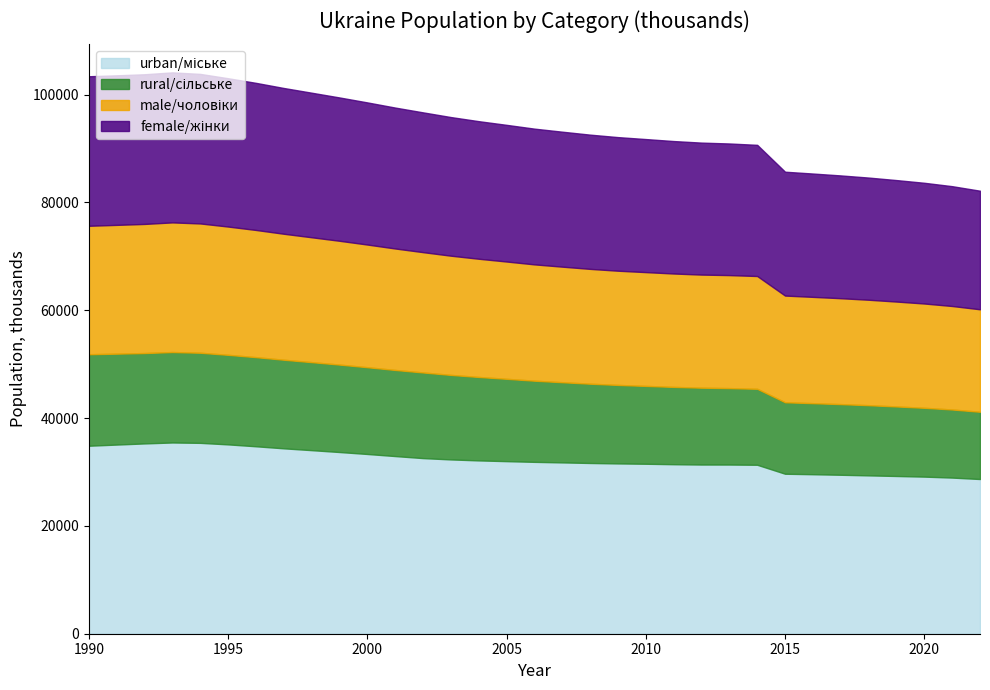

At which label does urban/міське reach its peak?

1993